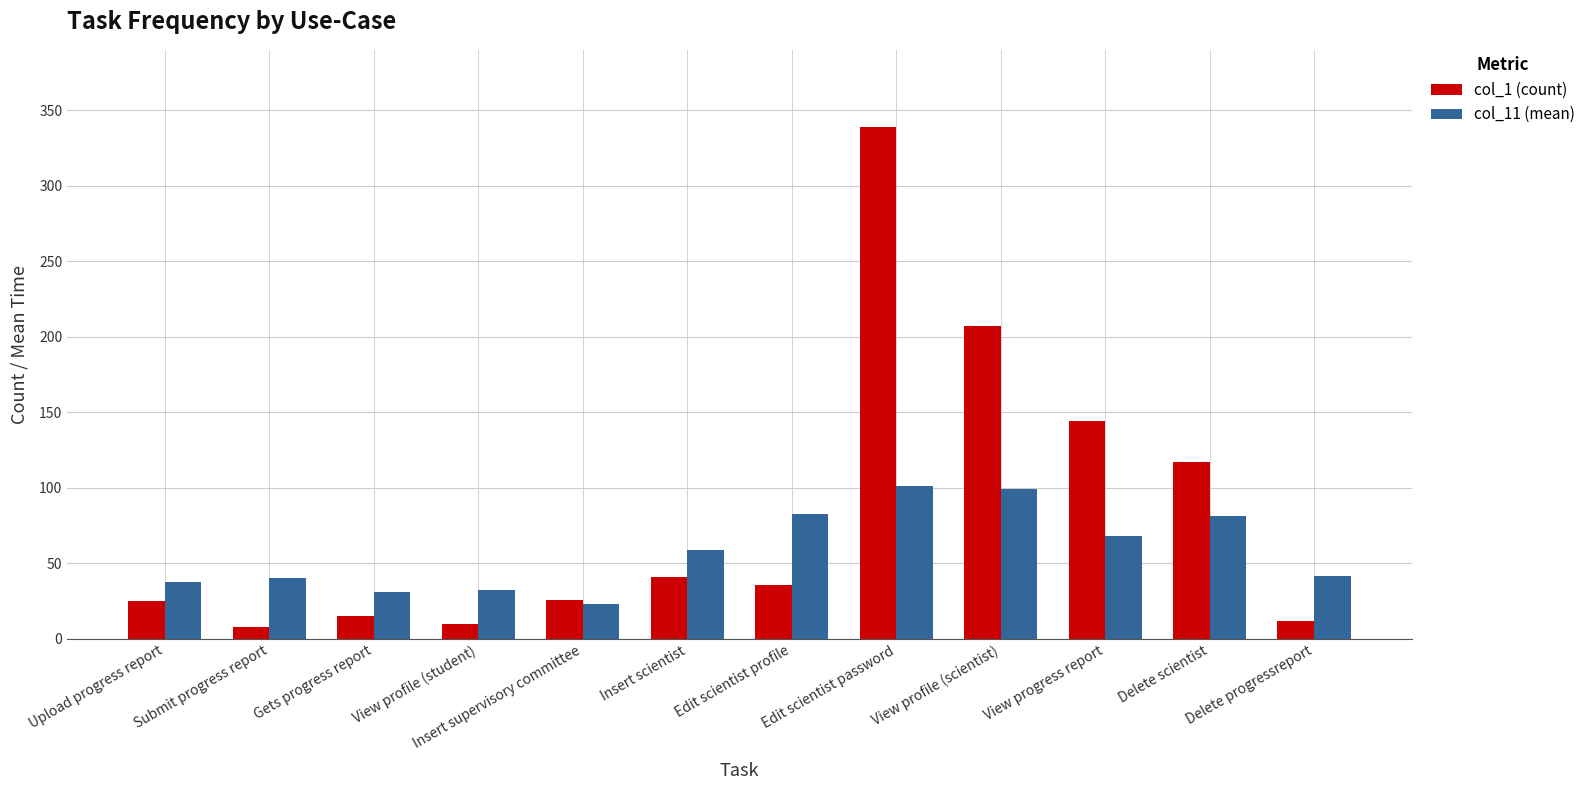

Which series has the widest spread of values?

col_1 (count)